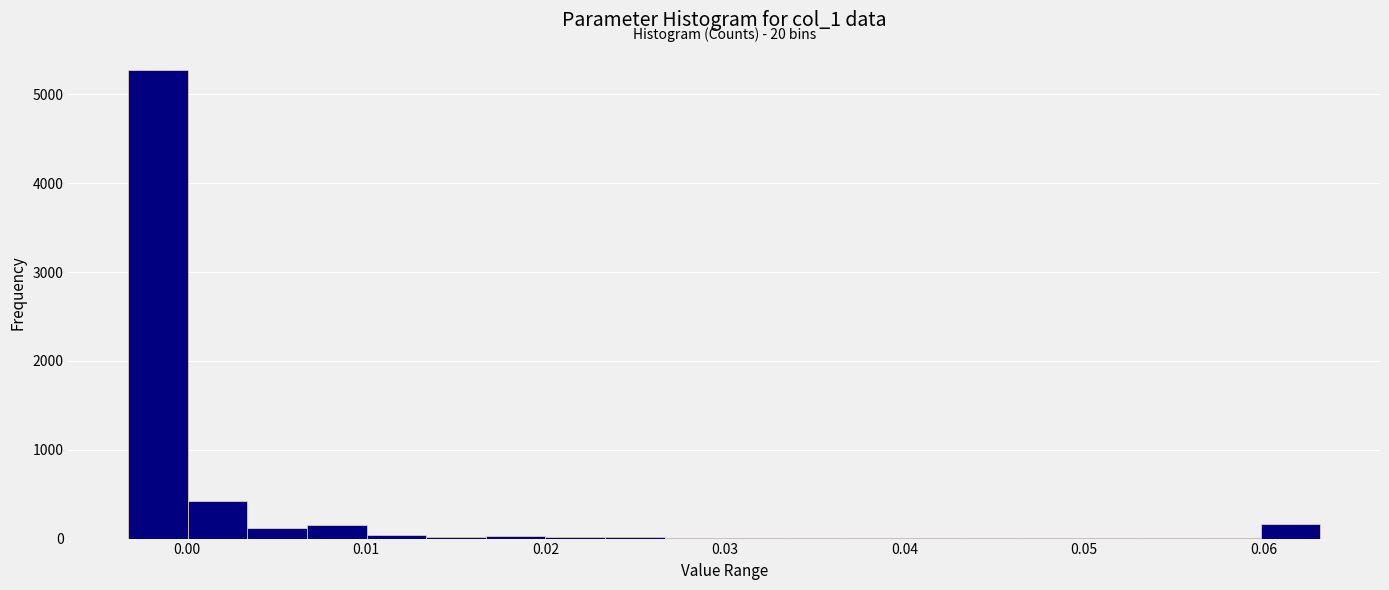

Around what value on the x-axis is the tallest bar? Give the approximate position of its centre, as read against the axis.

-0.002